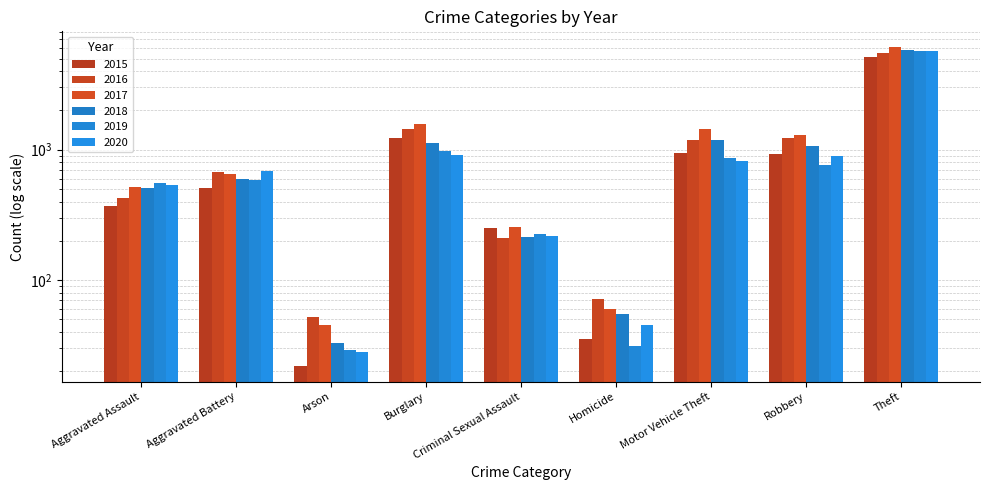

How many groups of bars are there?

9